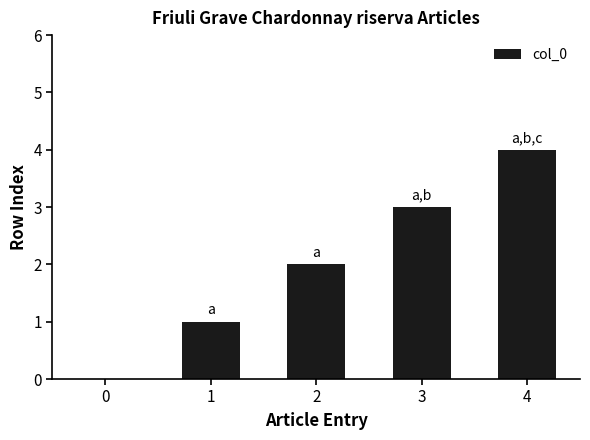

Reading left to right, what are all the values shown in this chart?

0=0	1=1	2=2	3=3	4=4